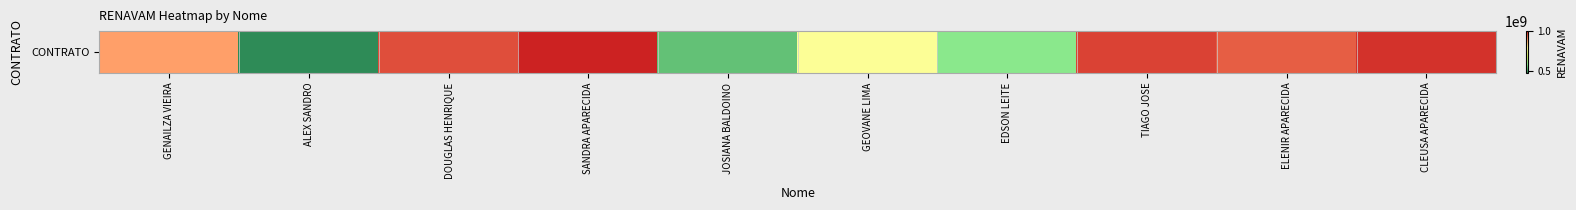

Which has a higher value, GENAILZA VIEIRA or TIAGO JOSE?

TIAGO JOSE